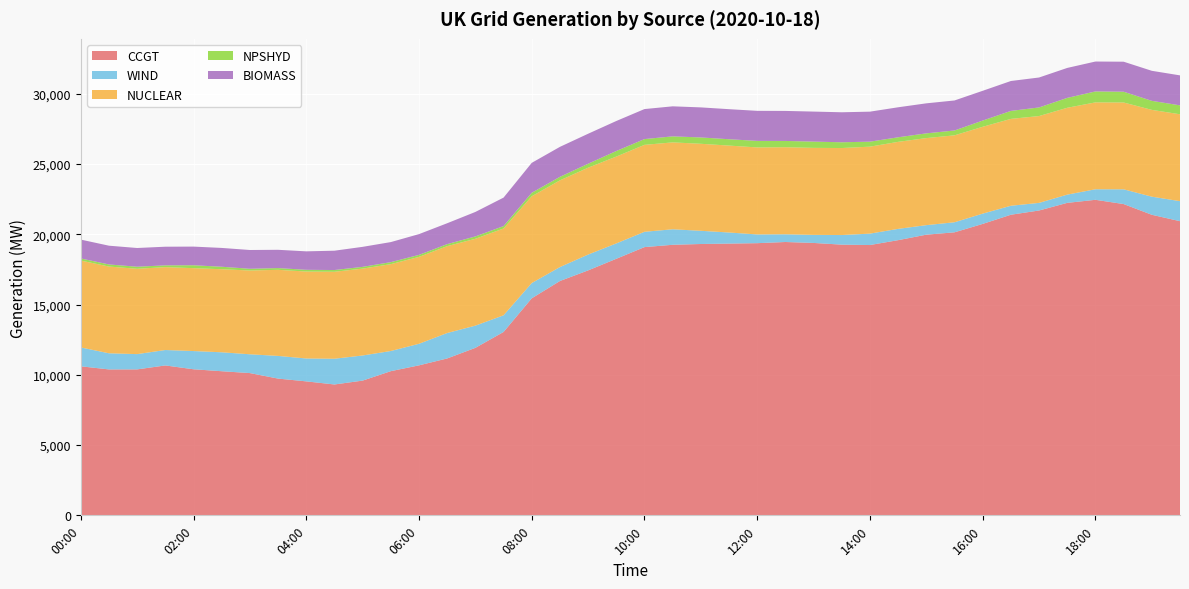

Reading right to left, list all the values displayed in this chart.

CCGT: 19:30=20929	19:00=21385	18:30=22148	18:00=22450	17:30=22233	17:00=21690	16:30=21388	16:00=20735	15:30=20137	15:00=19969	14:30=19579	14:00=19233	13:30=19260	13:00=19381	12:30=19448	12:00=19365	11:30=19335	11:00=19306	10:30=19250	10:00=19085	09:30=18254	09:00=17428	08:30=16673	08:00=15442	07:30=13047	07:00=11917	06:30=11163	06:00=10672	05:30=10258	05:00=9587	04:30=9311	04:00=9532	03:30=9730	03:00=10122	02:30=10254	02:00=10393	01:30=10665	01:00=10385	00:30=10382	00:00=10604
WIND: 19:30=1424	19:00=1288	18:30=1048	18:00=750	17:30=586	17:00=541	16:30=639	16:00=732	15:30=715	15:00=678	14:30=803	14:00=811	13:30=683	13:00=573	12:30=549	12:00=621	11:30=788	11:00=939	10:30=1103	10:00=1089	09:30=1093	09:00=1126	08:30=992	08:00=1085	07:30=1185	07:00=1580	06:30=1809	06:00=1534	05:30=1434	05:00=1787	04:30=1831	04:00=1628	03:30=1613	03:00=1337	02:30=1347	02:00=1296	01:30=1098	01:00=1086	00:30=1148	00:00=1342
NUCLEAR: 19:30=6182	19:00=6176	18:30=6178	18:00=6182	17:30=6179	17:00=6179	16:30=6181	16:00=6179	15:30=6185	15:00=6194	14:30=6192	14:00=6188	13:30=6191	13:00=6192	12:30=6195	12:00=6191	11:30=6185	11:00=6191	10:30=6183	10:00=6186	09:30=6180	09:00=6181	08:30=6169	08:00=6175	07:30=6178	07:00=6180	06:30=6181	06:00=6184	05:30=6181	05:00=6181	04:30=6188	04:00=6186	03:30=6126	03:00=5961	02:30=5910	02:00=5899	01:30=5897	01:00=6072	00:30=6172	00:00=6183
NPSHYD: 19:30=635	19:00=642	18:30=767	18:00=779	17:30=704	17:00=612	16:30=567	16:00=443	15:30=346	15:00=337	14:30=325	14:00=355	13:30=410	13:00=445	12:30=446	12:00=465	11:30=452	11:00=451	10:30=428	10:00=411	09:30=396	09:00=281	08:30=251	08:00=248	07:30=170	07:00=169	06:30=144	06:00=142	05:30=142	05:00=124	04:30=124	04:00=124	03:30=123	03:00=123	02:30=177	02:00=206	01:30=127	01:00=147	00:30=148	00:00=150
BIOMASS: 19:30=2133	19:00=2137	18:30=2135	18:00=2127	17:30=2131	17:00=2130	16:30=2128	16:00=2117	15:30=2135	15:00=2136	14:30=2134	14:00=2135	13:30=2134	13:00=2136	12:30=2136	12:00=2138	11:30=2138	11:00=2138	10:30=2137	10:00=2135	09:30=2134	09:00=2134	08:30=2132	08:00=2129	07:30=2026	07:00=1740	06:30=1486	06:00=1477	05:30=1427	05:00=1424	04:30=1375	04:00=1313	03:30=1301	03:00=1336	02:30=1338	02:00=1327	01:30=1326	01:00=1331	00:30=1335	00:00=1340